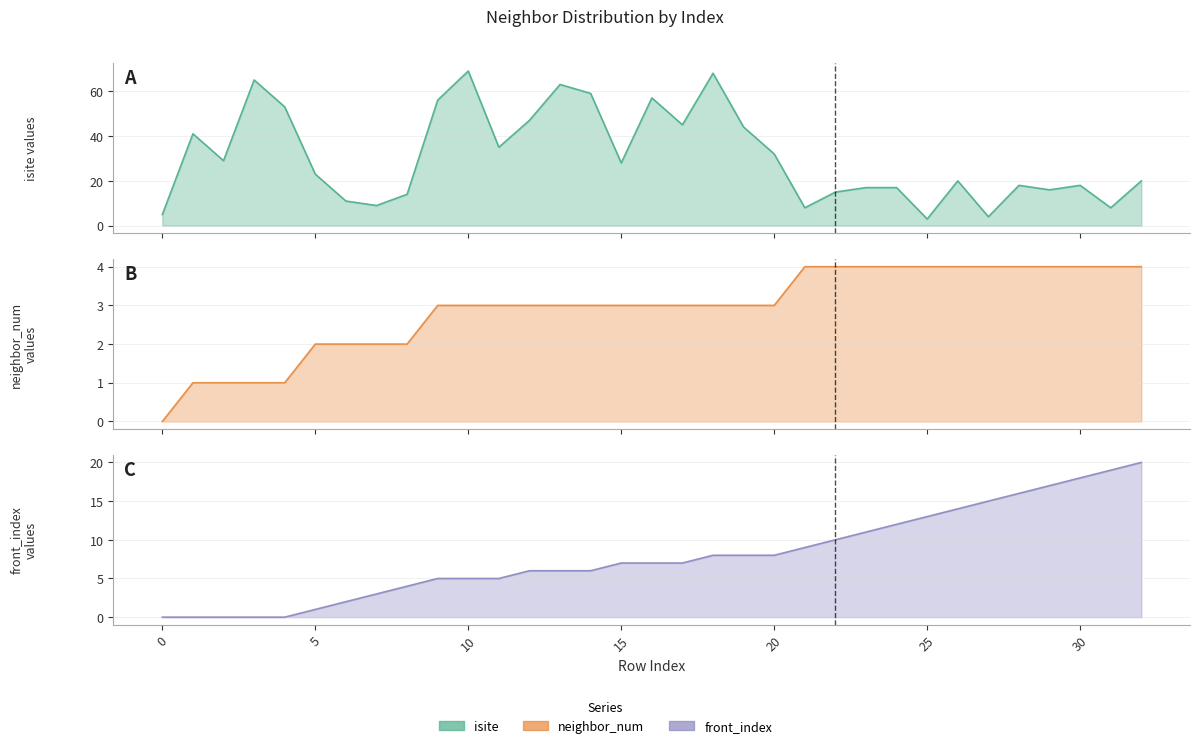

Which series has the largest total across all categories?

isite